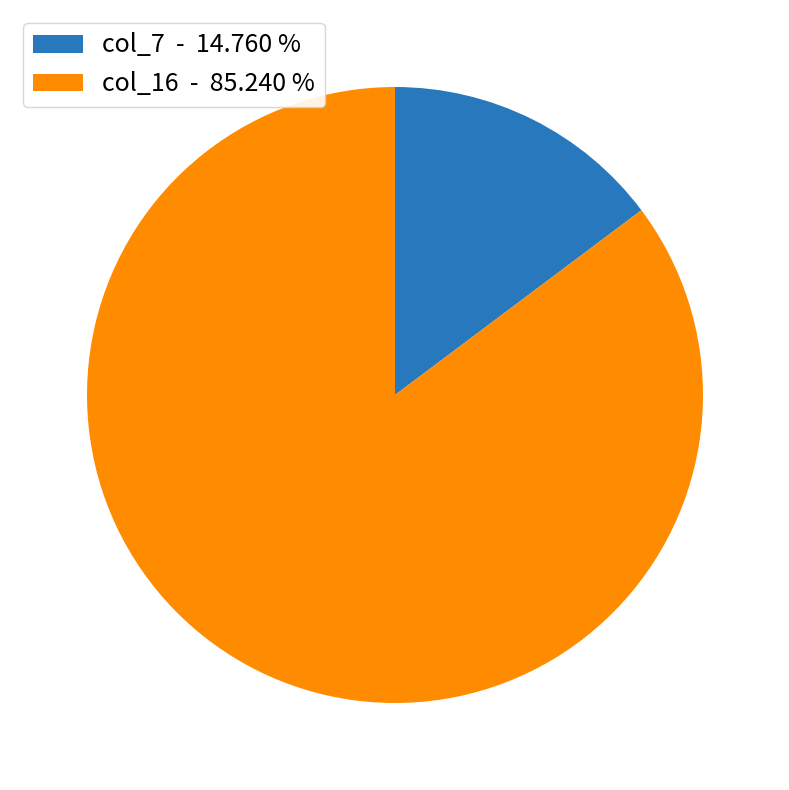

Does any single category account for the majority?

Yes